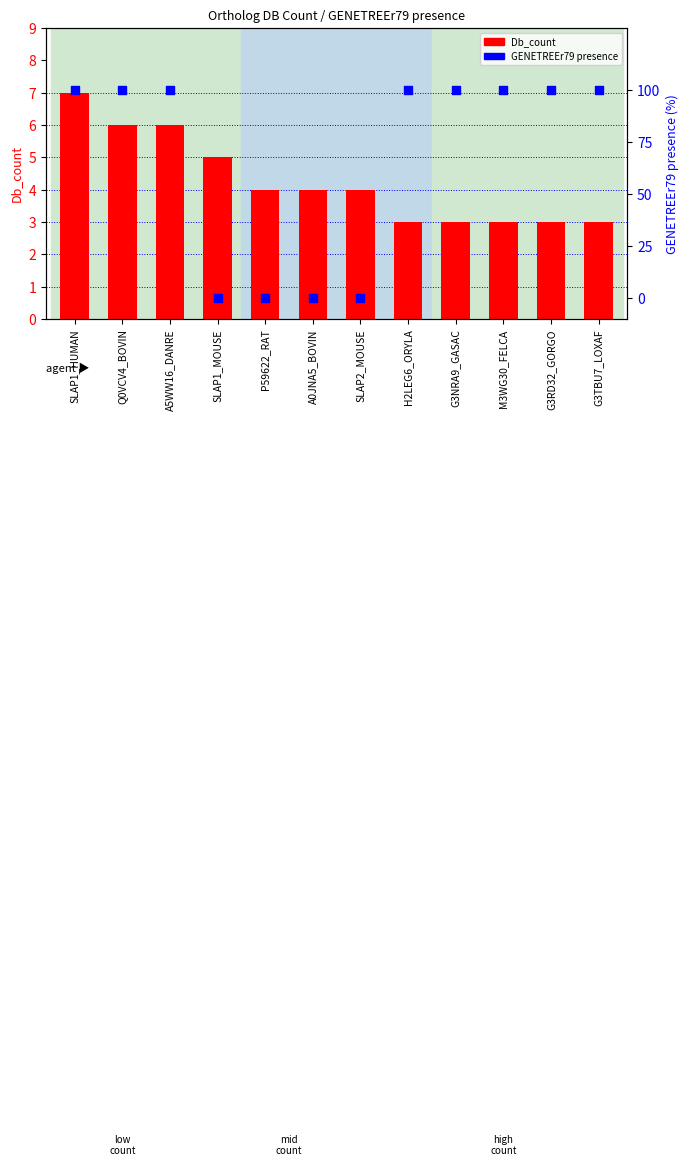

Which series reaches the maximum Y coordinate?

GENETREEr79 presence